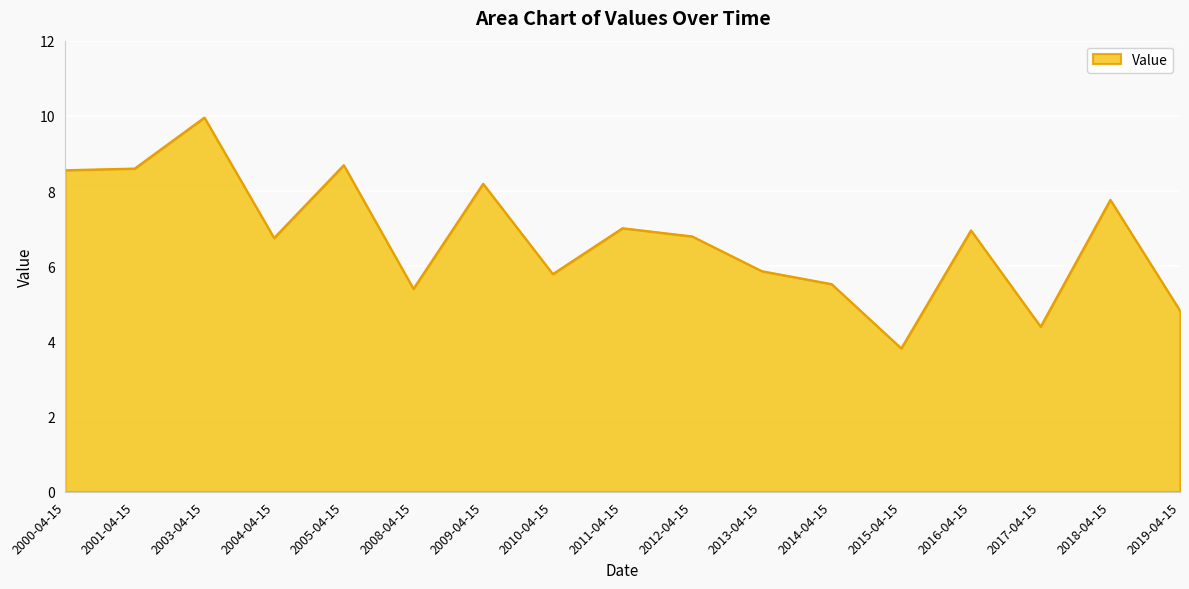

How many interior local peaks (higher than both neighbors) does the data have?

6